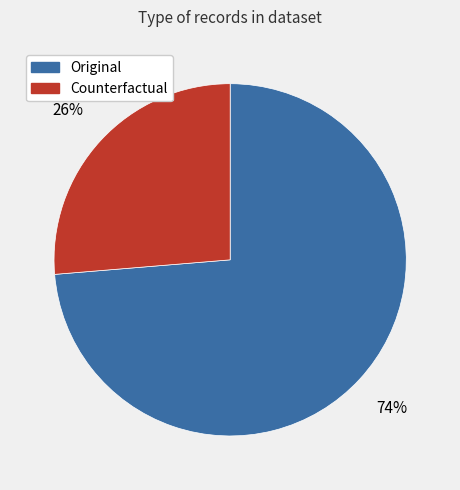

The Original slice represents 74% of the pie. True or false?

True